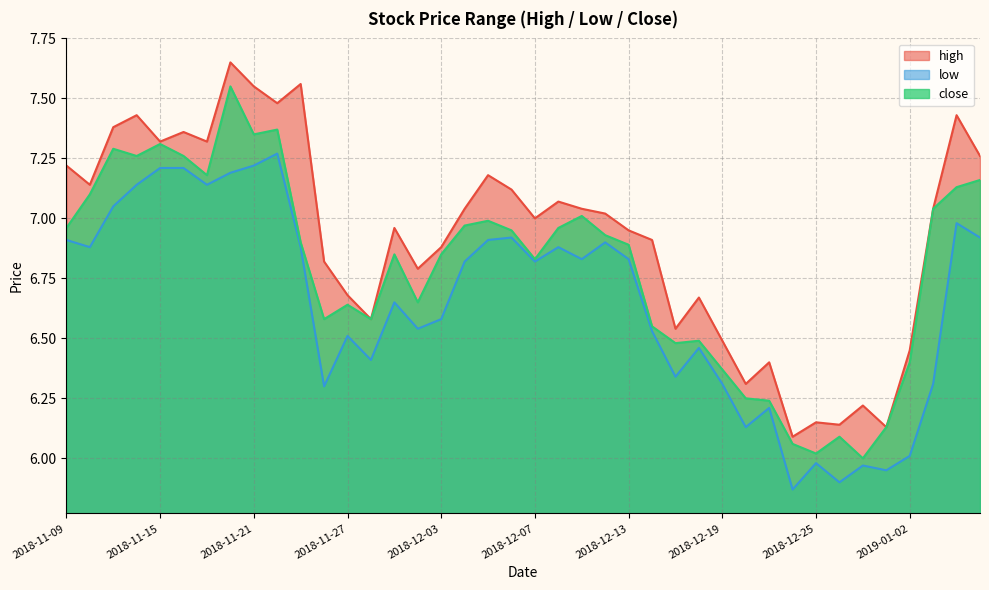

How many data points does each series have?

40